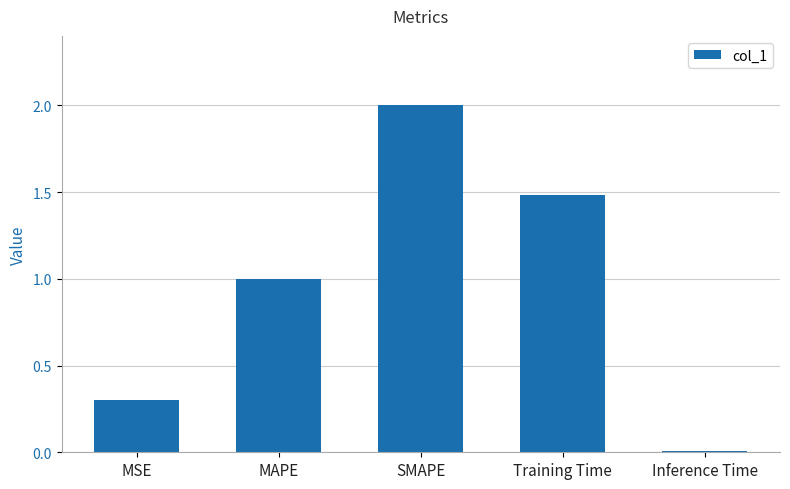

List the labels in order of value, smallest first.

Inference Time, MSE, MAPE, Training Time, SMAPE